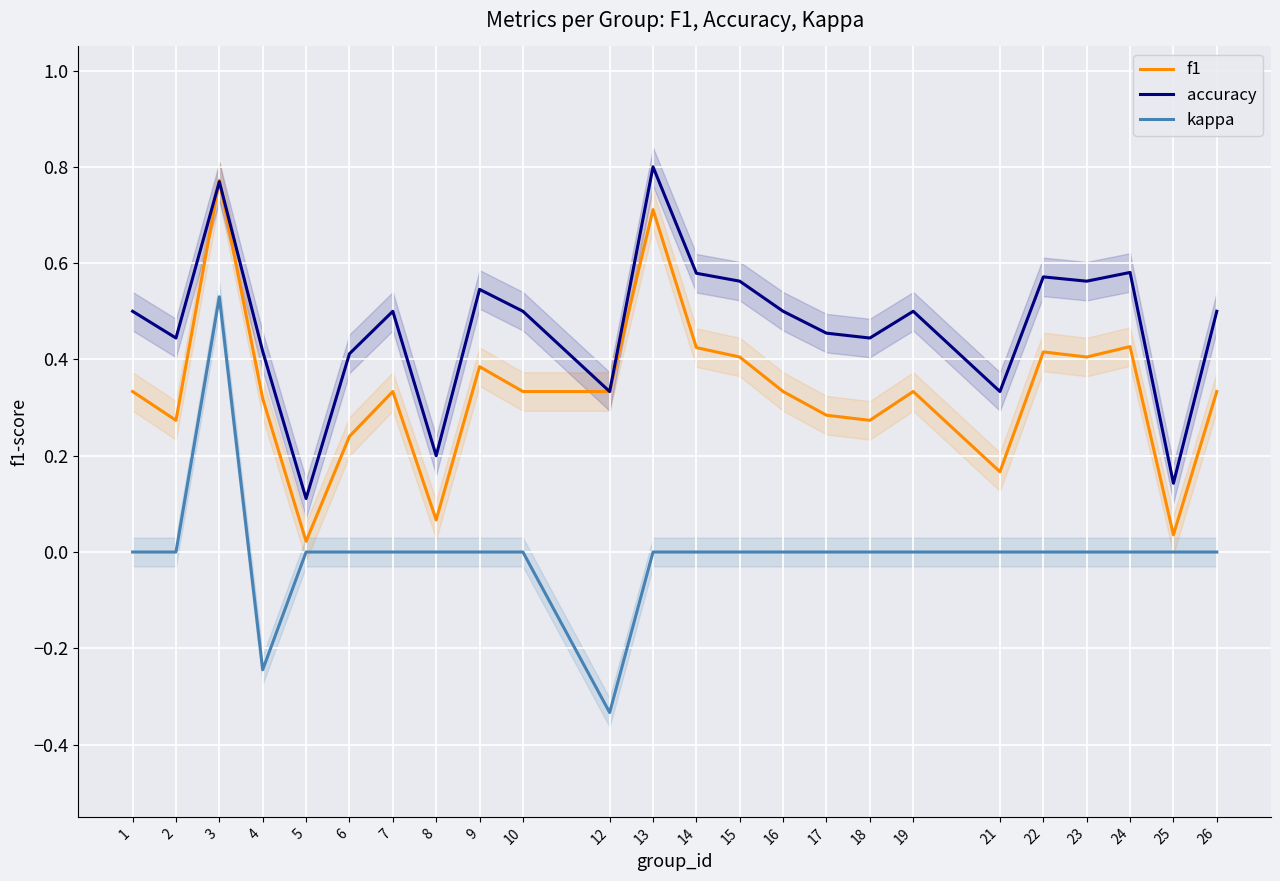

Which series has the widest spread of values?

kappa